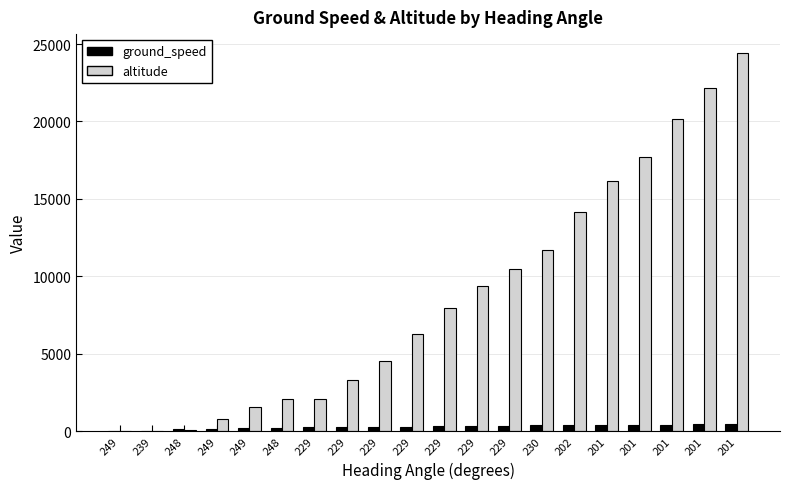

Rank the series by their maximum value, from highest to lowest.

altitude, ground_speed